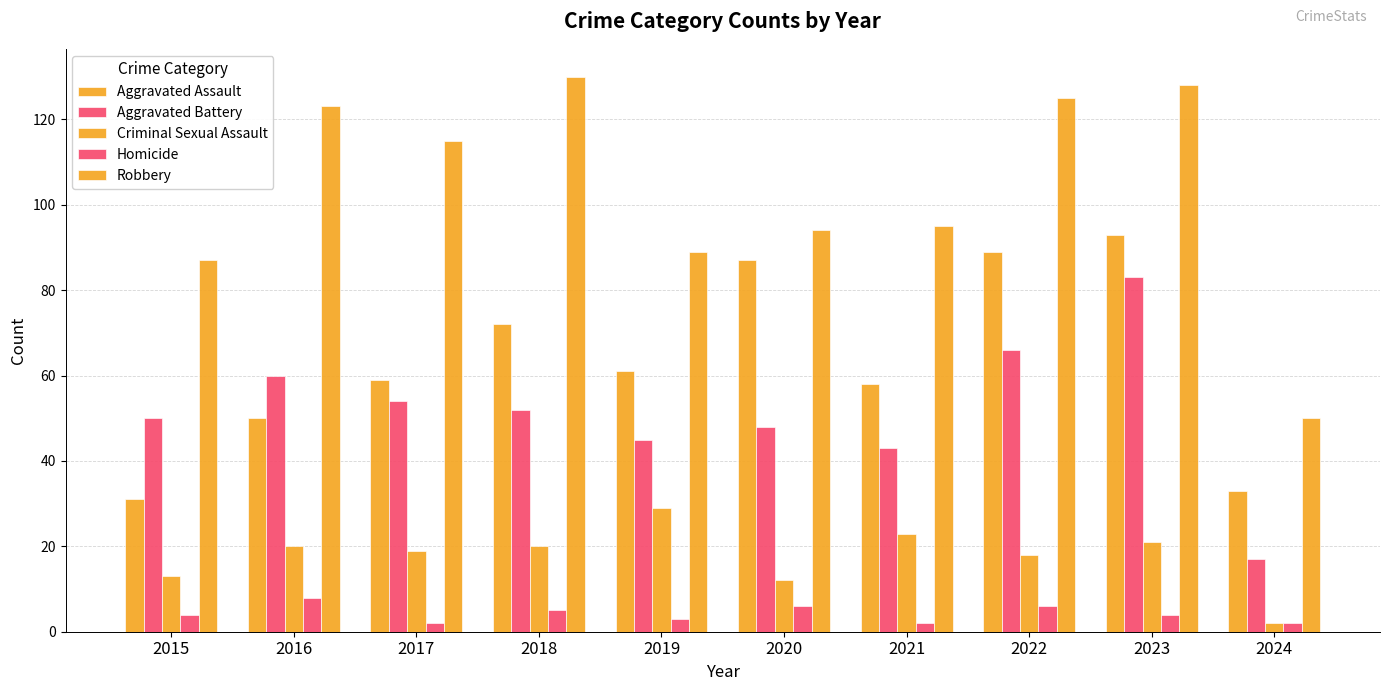

At which category is the sum across all series the highest?

2023